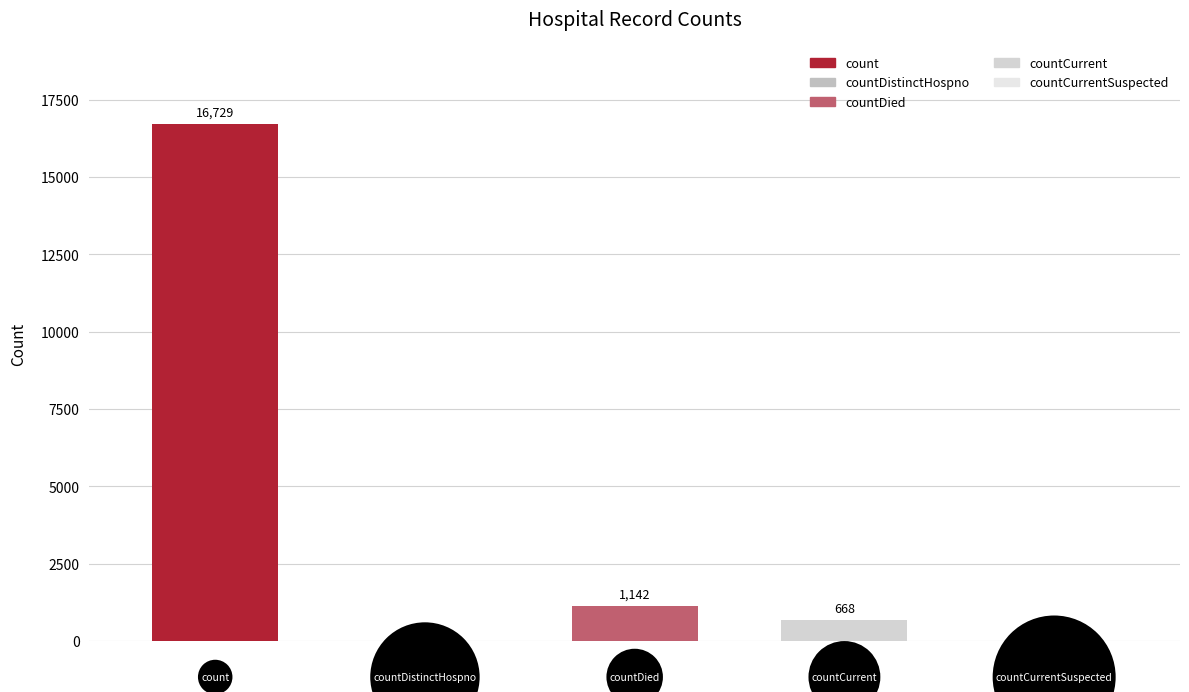

Are the bars grouped side by side (vs. stacked)?

No